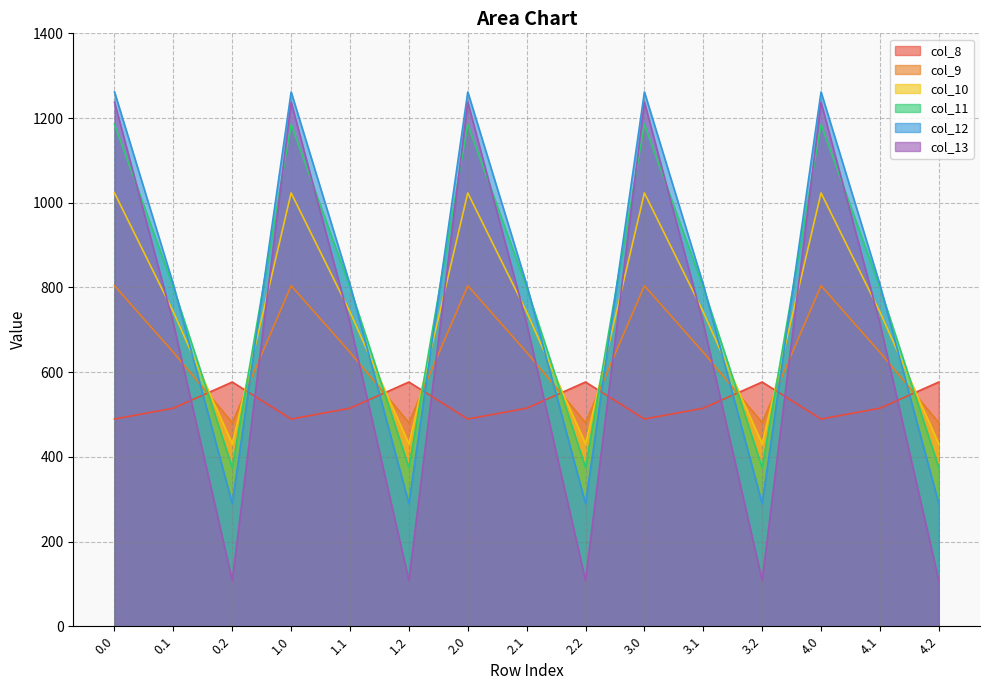

What is the difference between the highest and lowest values at 0.1?

292.0